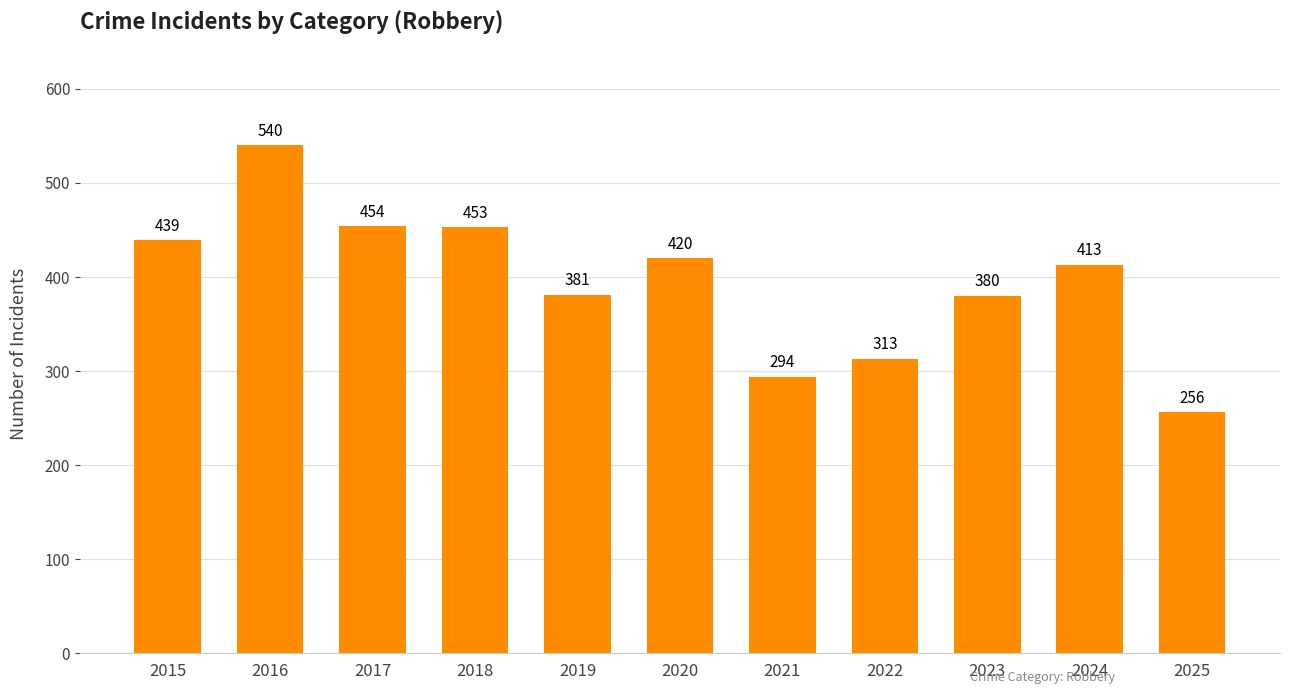

What is the value of the 3rd bar from the left?

454